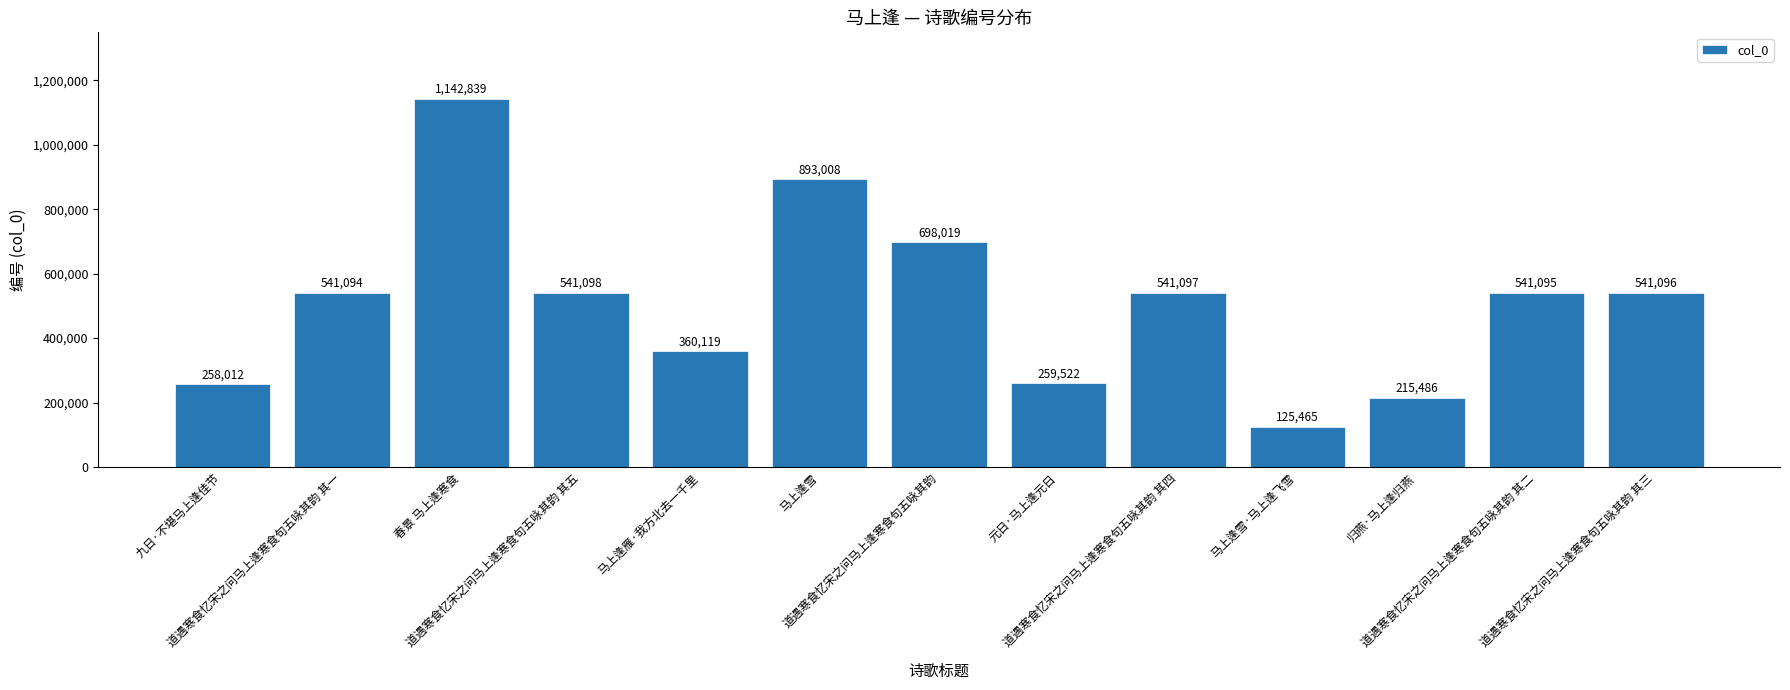

What is the difference between the maximum and minimum values?

1017374